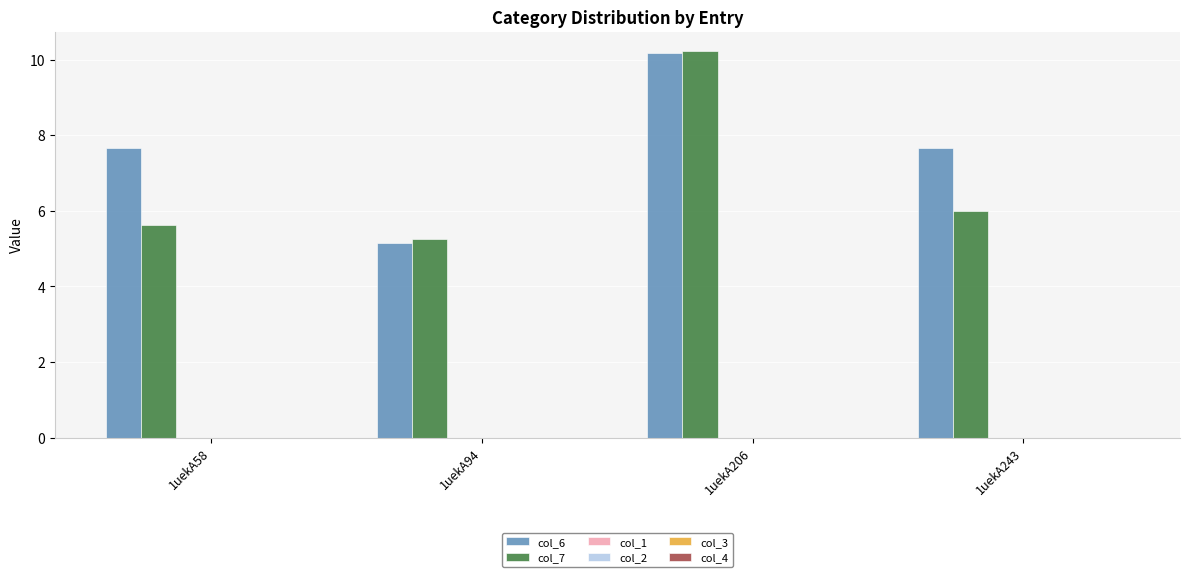

Which series has the widest spread of values?

col_6